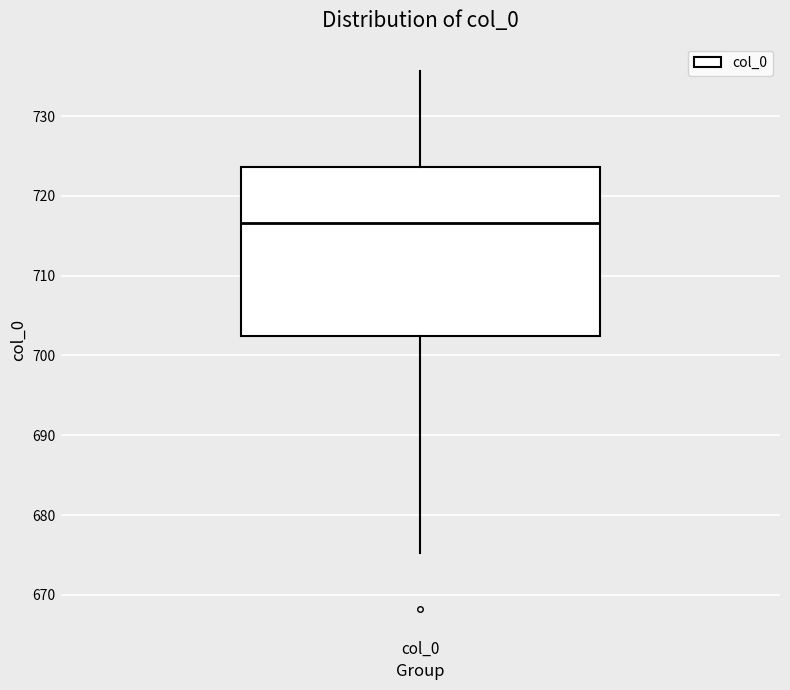

Read this box plot against the y-axis: the position of the median line, the range covered by the box, and the ends of both whiskers. The values are not printed on the chart, so give them approximately, as read against the axis.

median 717, box 702 to 724, whiskers 675 to 736